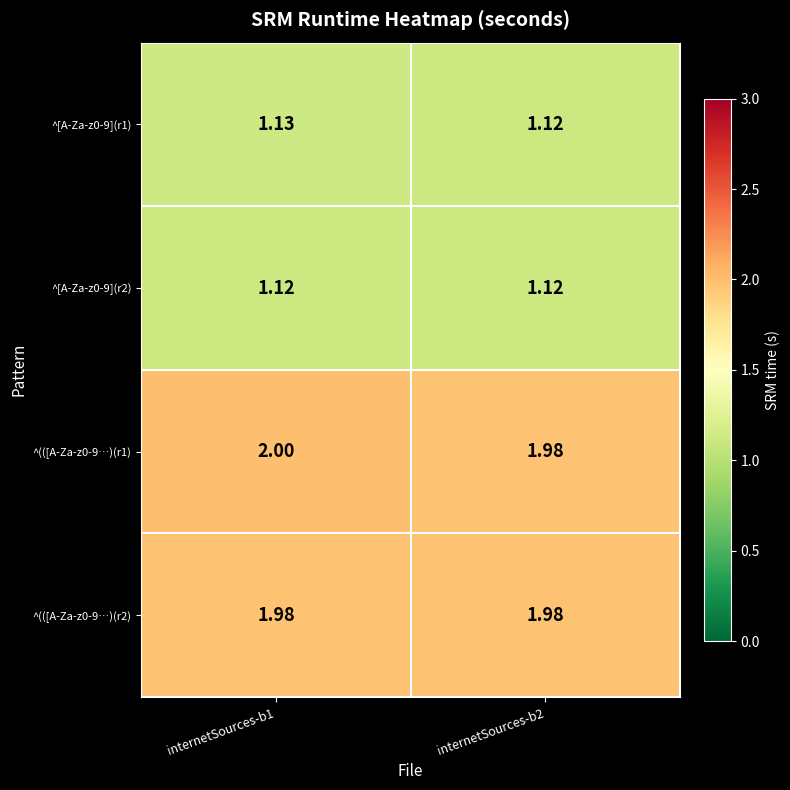

How many series are shown in this chart?

4